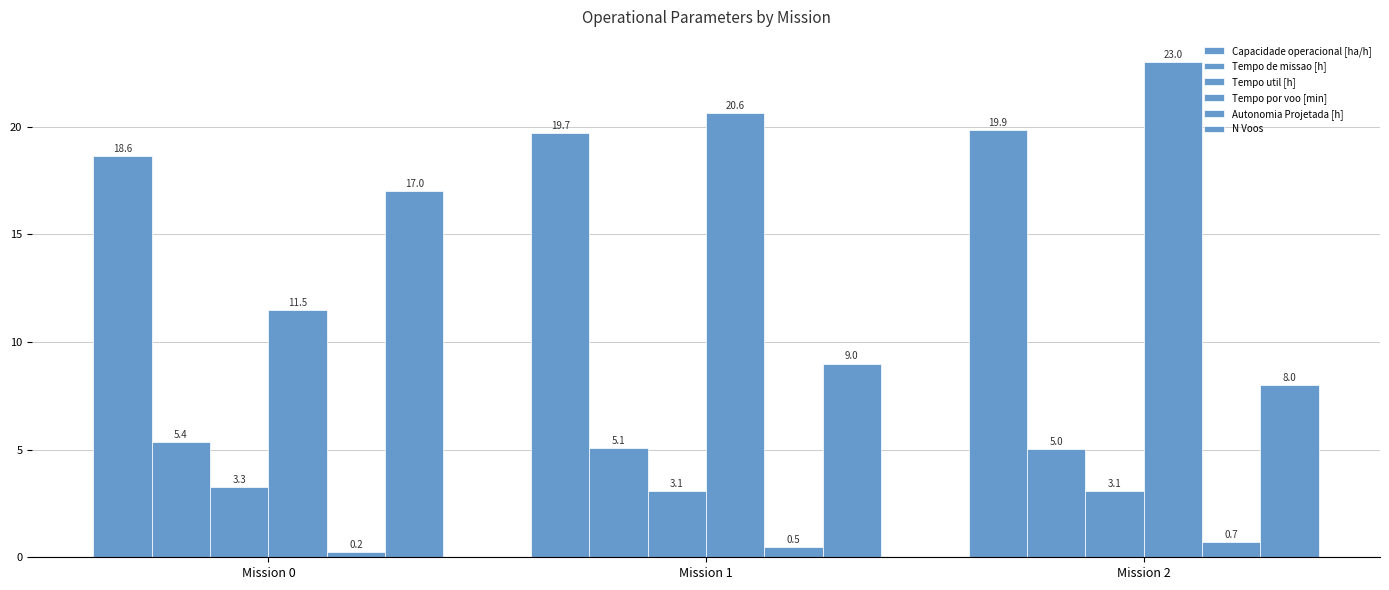

What is the difference between the Autonomia Projetada [h] values at Mission 0 and Mission 2?

0.5